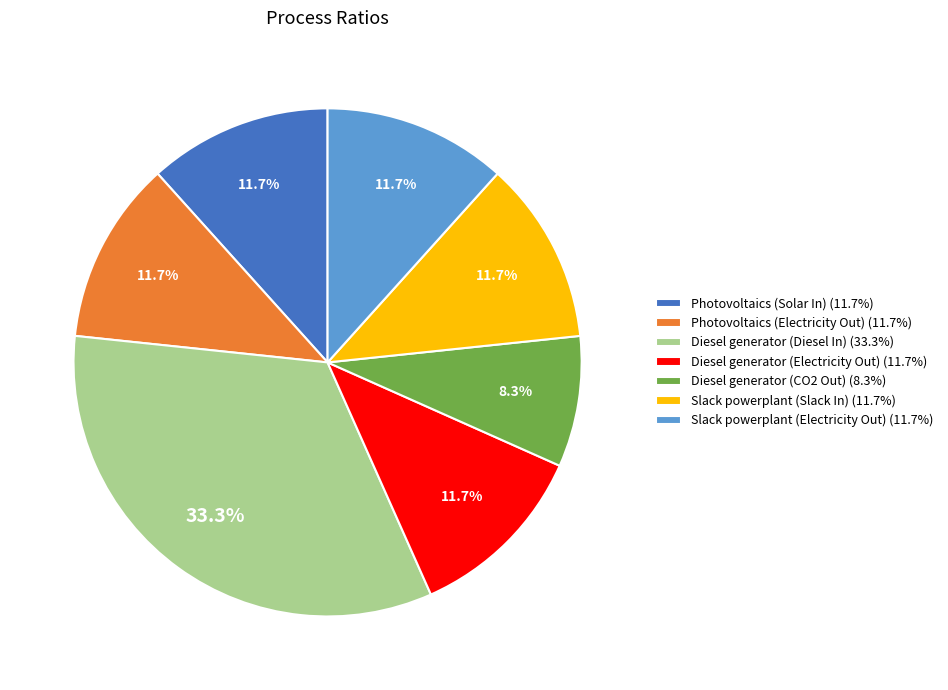

How many segments does this pie chart have?

7